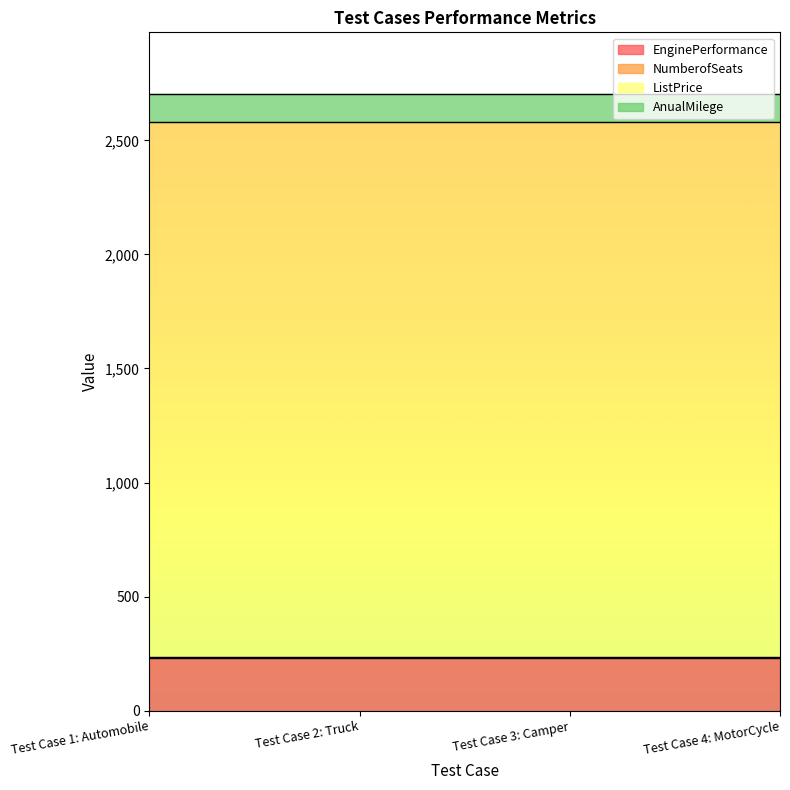

Which label corresponds to the largest value in the chart?

Test Case 1: Automobile